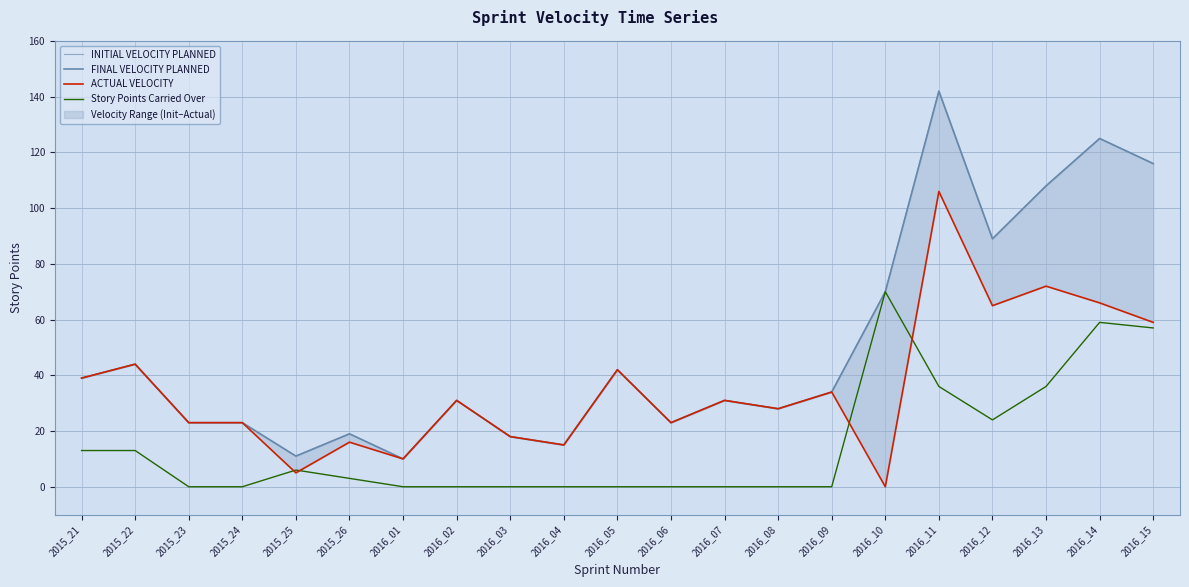

Is it true that Story Points Carried Over equals 35 at 2016_02?

False